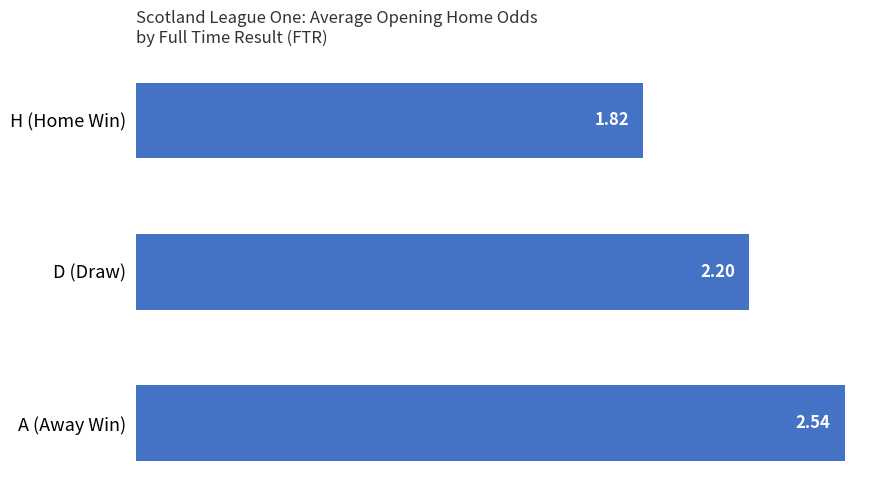

How many distinct data groups are displayed?

1